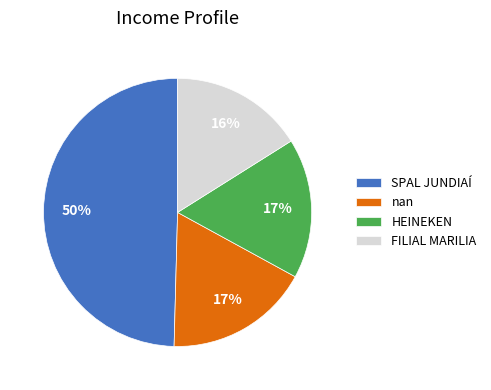

What percentage is the nan slice, to the nearest percent?

17%